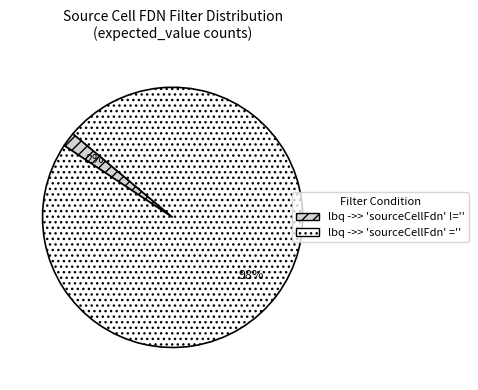

True or false: lbq ->> 'sourceCellFdn' ='' accounts for 84% of the total.

False